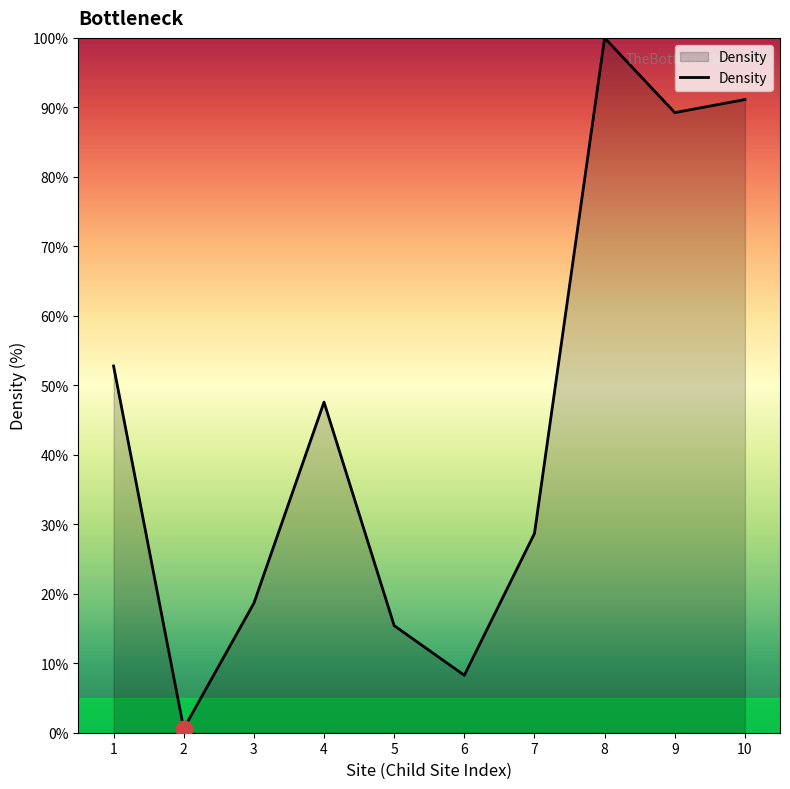

Count the number of values greater than 47.

5